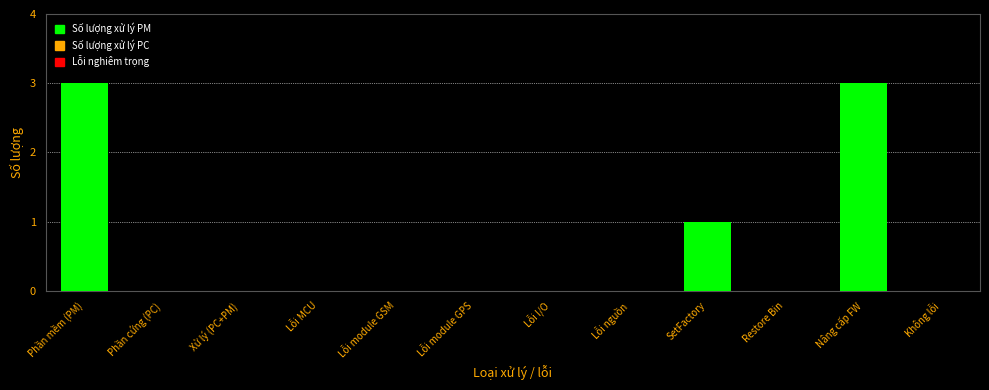

The value at Xử lý (PC+PM) is 0. True or false?

True